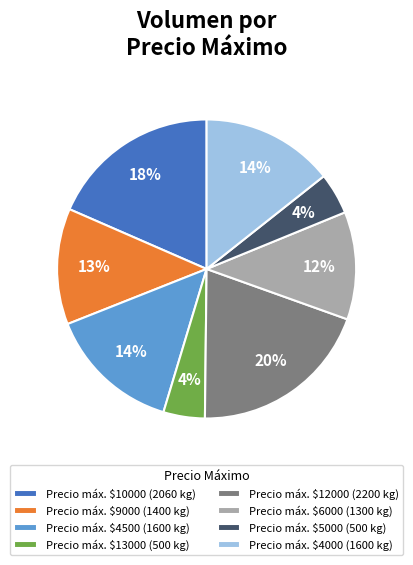

The Precio máx. $5000 (500 kg) slice represents 4% of the pie. True or false?

True